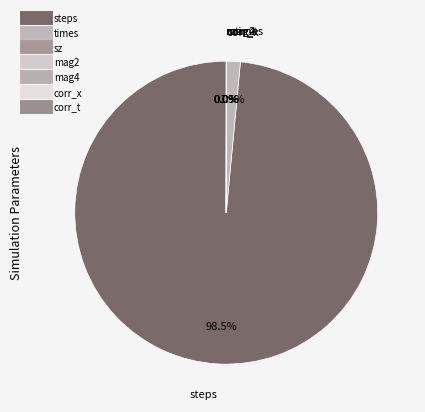

Combined, do corr_t and times account for over 50%?

No